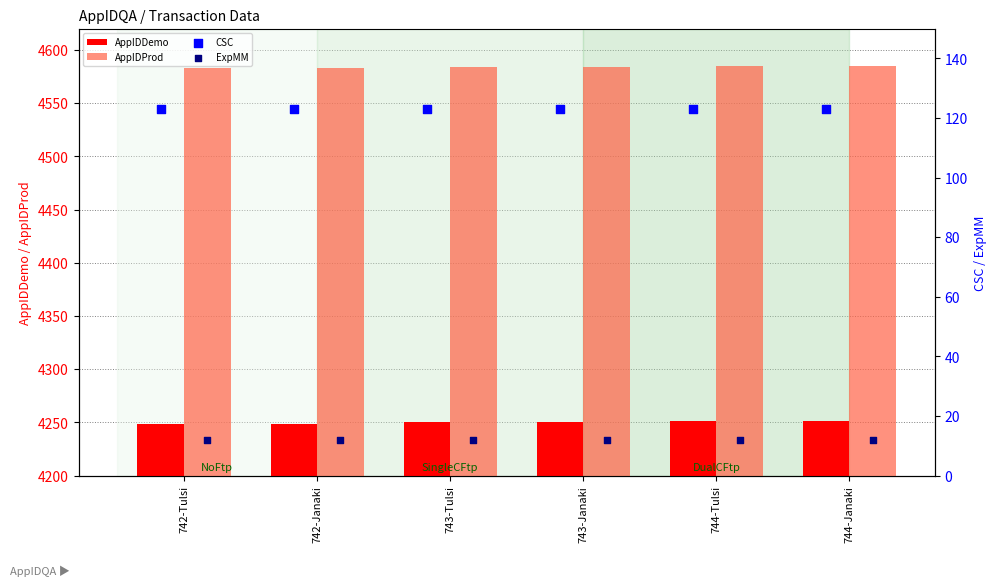

Which series contains the highest Y value?

AppIDProd